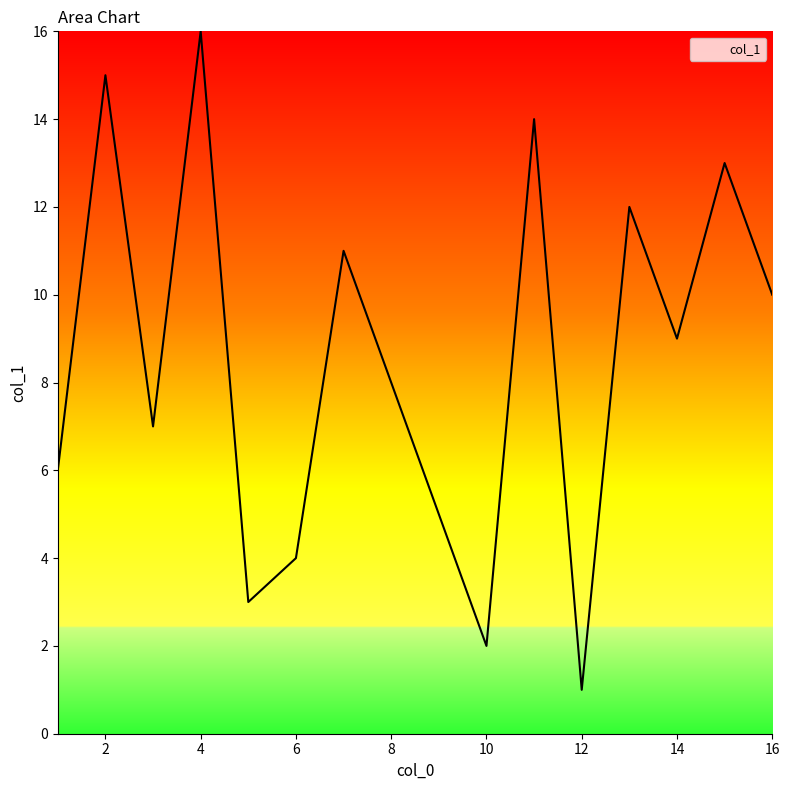

What is the greatest value displayed?

16